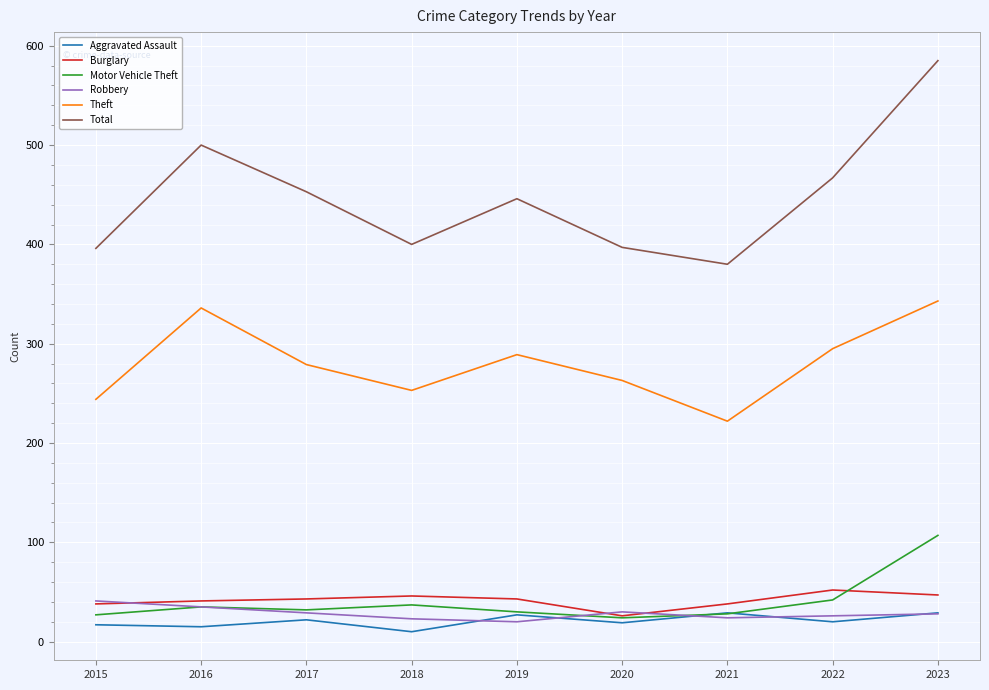

Is this an area chart (filled region under the line)?

No